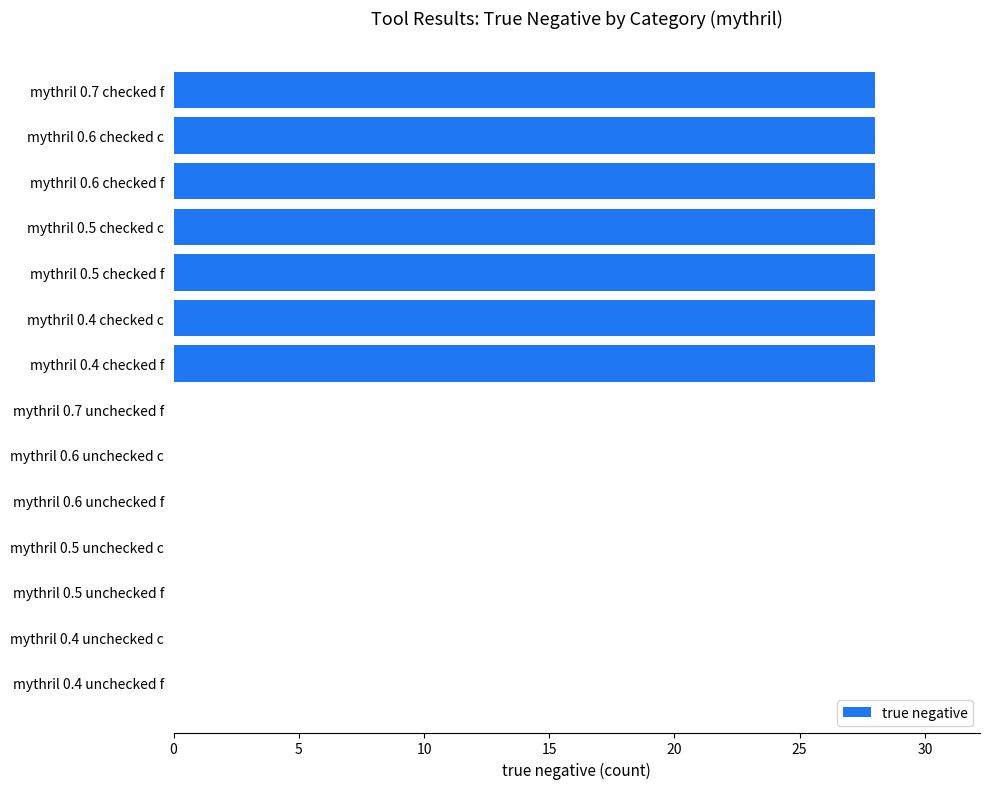

What is the sum of all values?

196